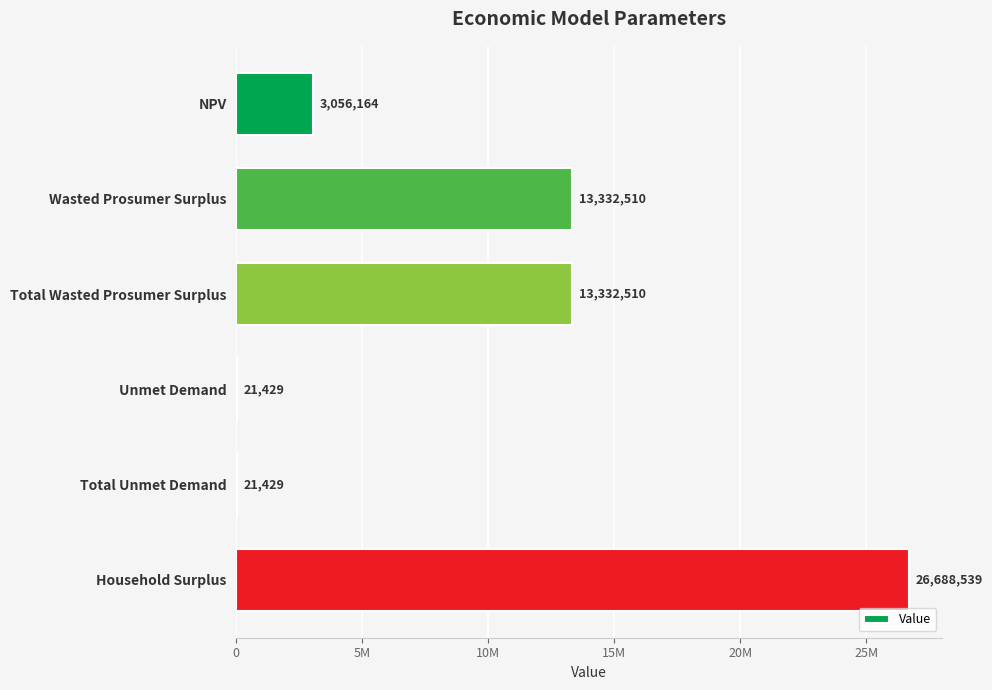

Which label corresponds to the largest value in the chart?

Household Surplus